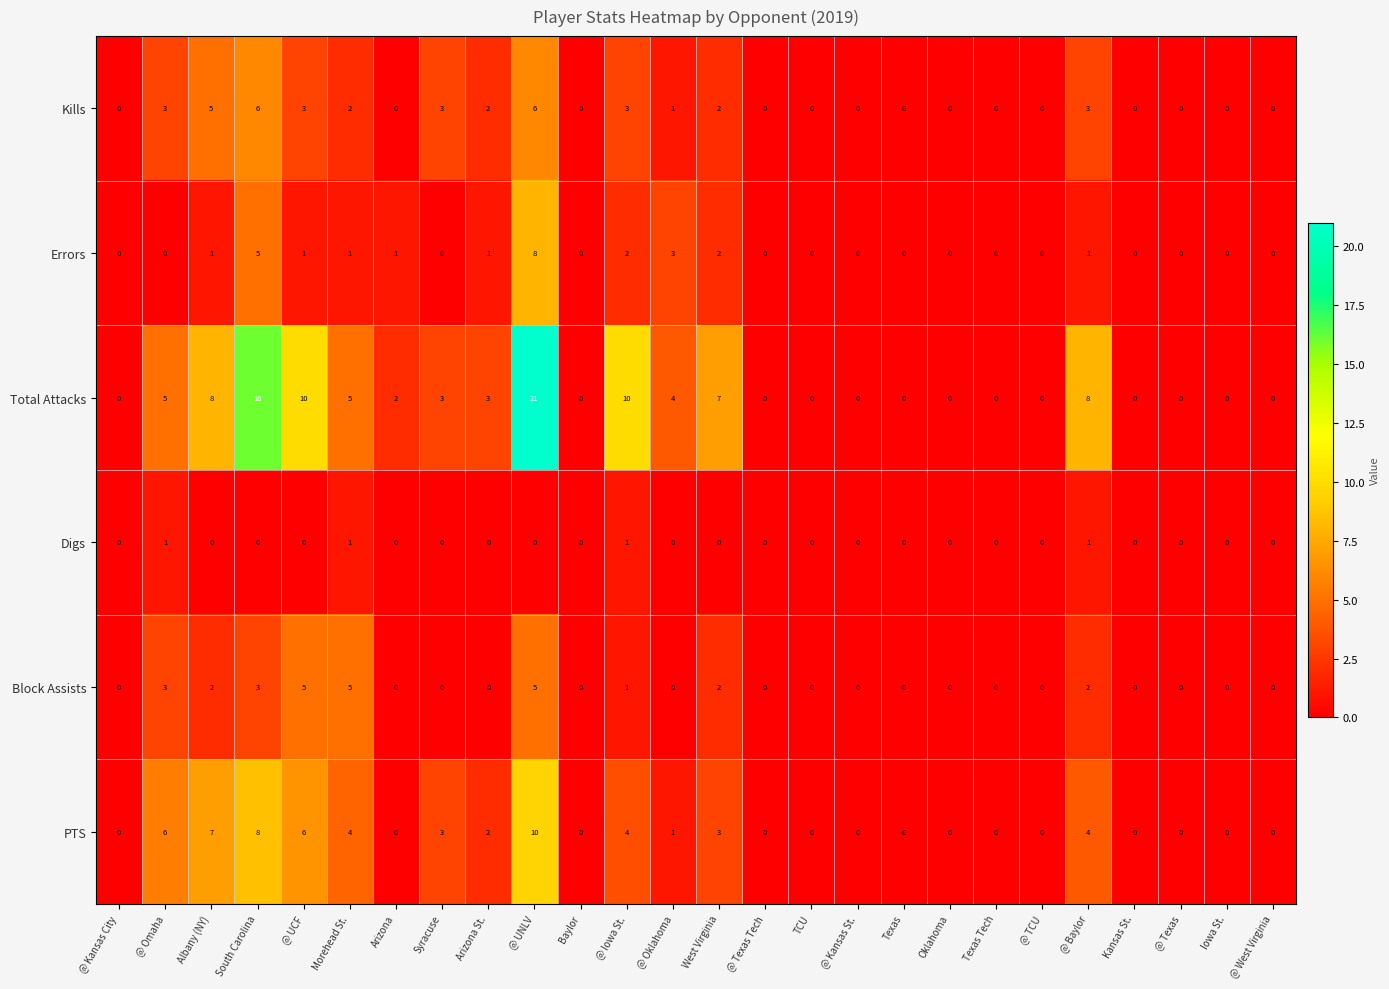

Count the number of data series in this chart.

6